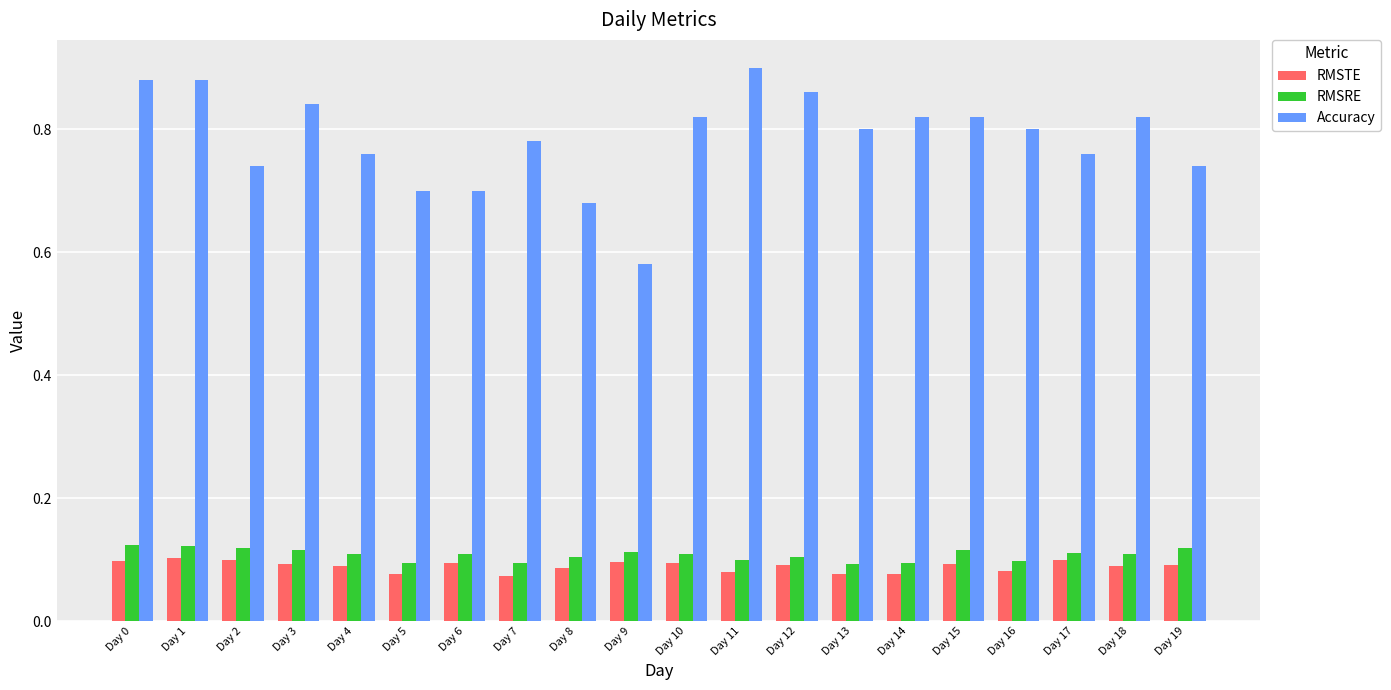

Which label corresponds to the largest value in the chart?

Day 11